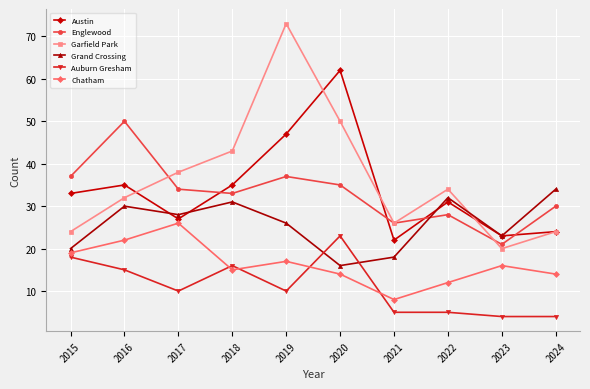

What is the difference between the second highest and minimum values in the Grand Crossing series?

16